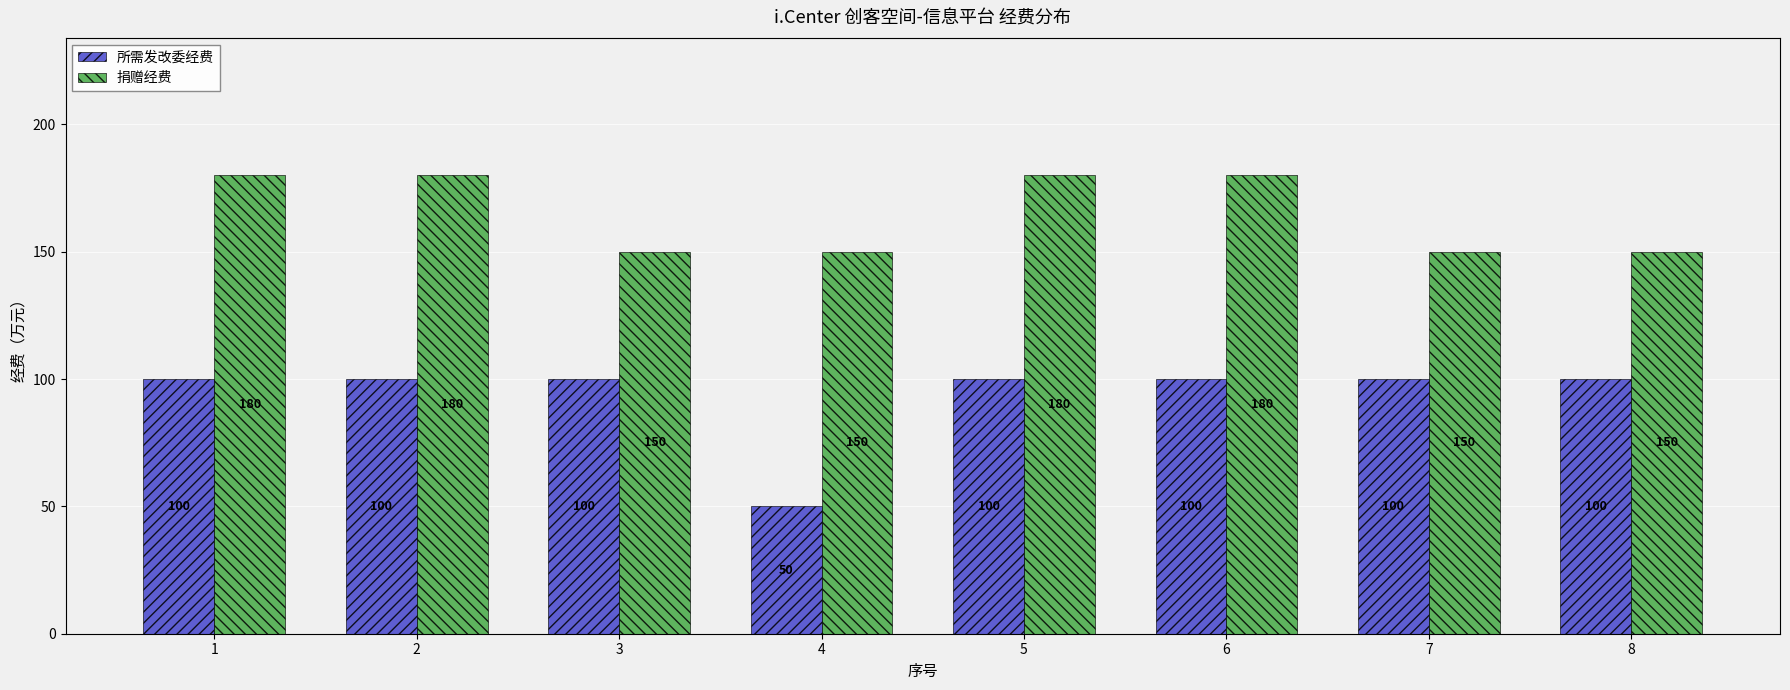

Reading left to right, extract all data points from this chart.

所需发改委经费: 100	100	100	50	100	100	100	100
捐赠经费: 180	180	150	150	180	180	150	150